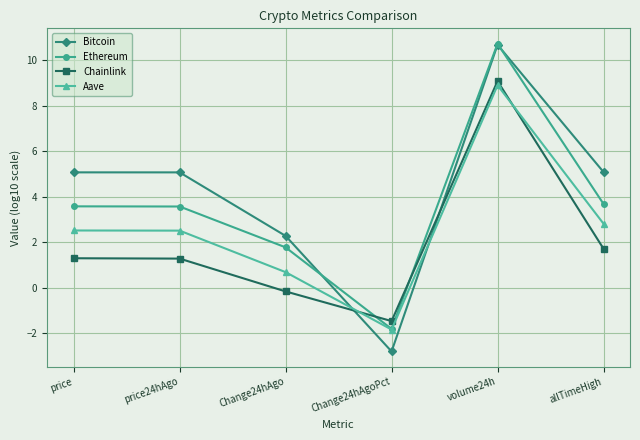

List the series in order of their overall mean, highest first.

Bitcoin, Ethereum, Aave, Chainlink